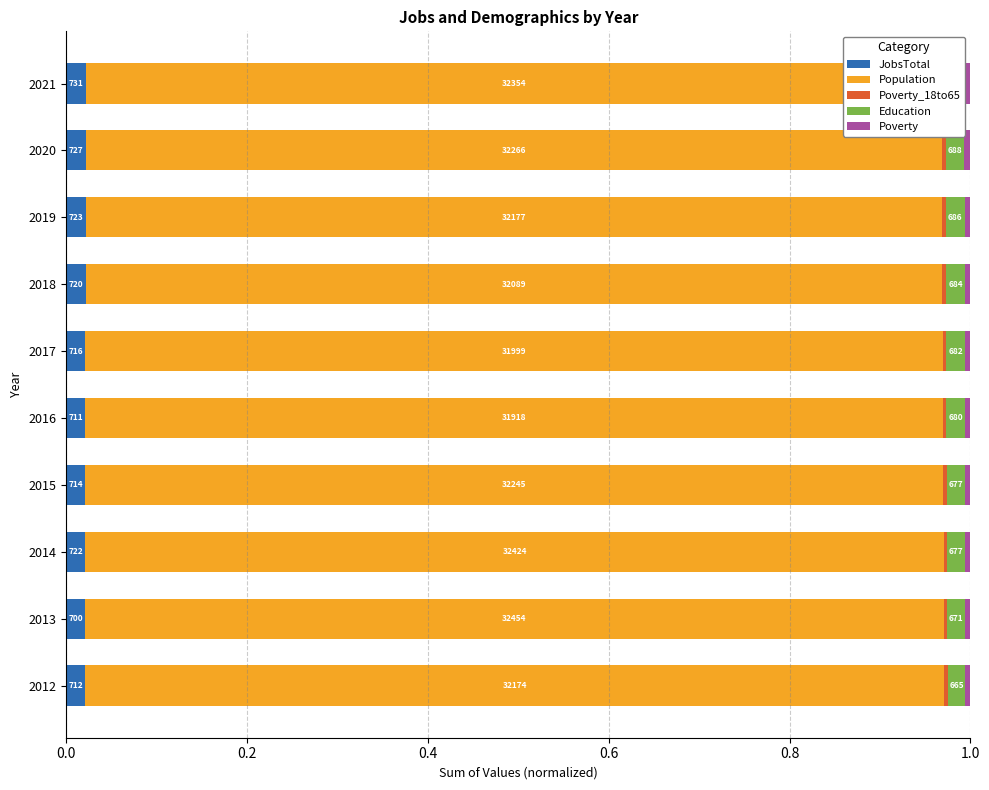

What are all the series names shown in the legend?

JobsTotal, Population, Poverty_18to65, Education, Poverty